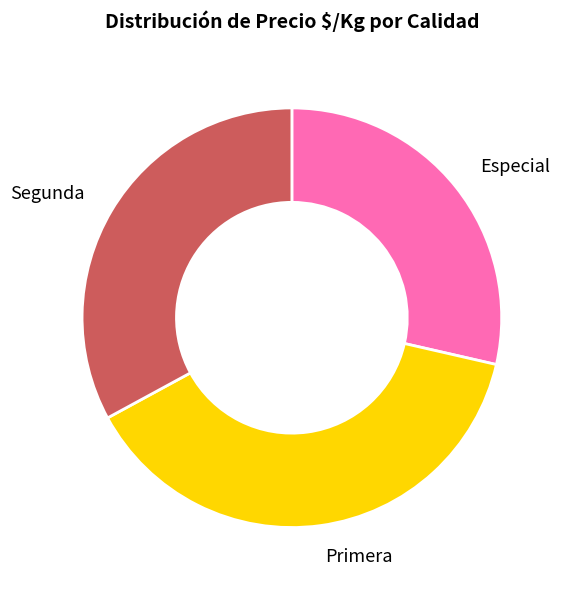

Rank the categories by value from highest to lowest.

Primera, Segunda, Especial